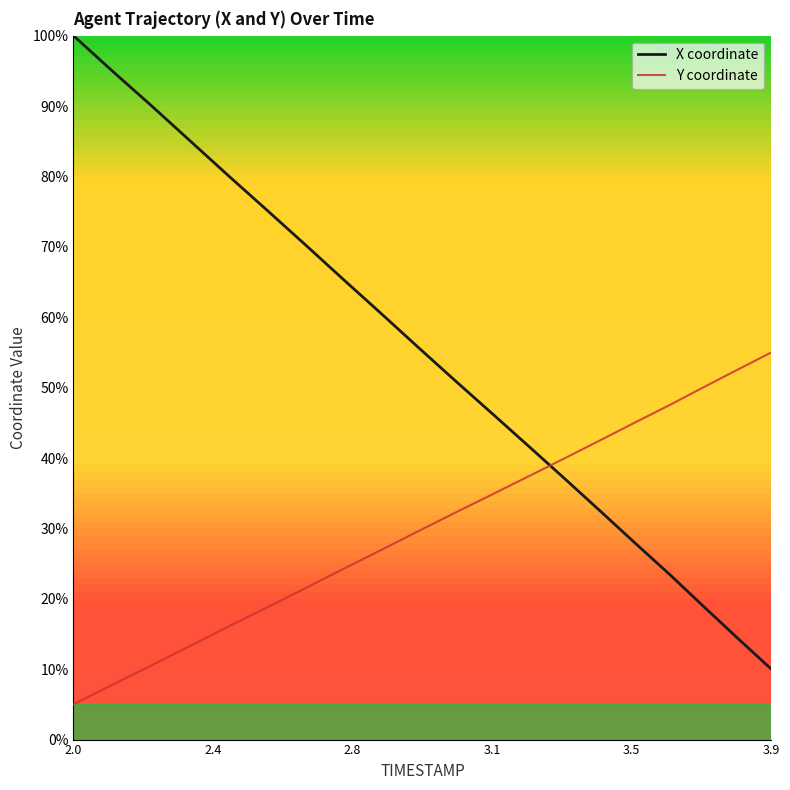

How many lines are shown in the chart?

2